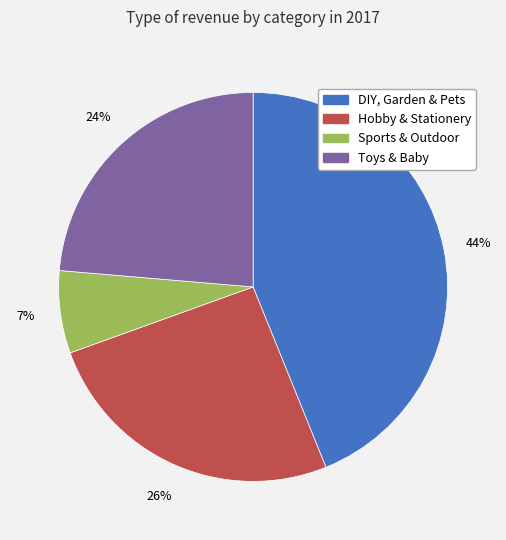

Between Sports & Outdoor and Hobby & Stationery, which is larger?

Hobby & Stationery